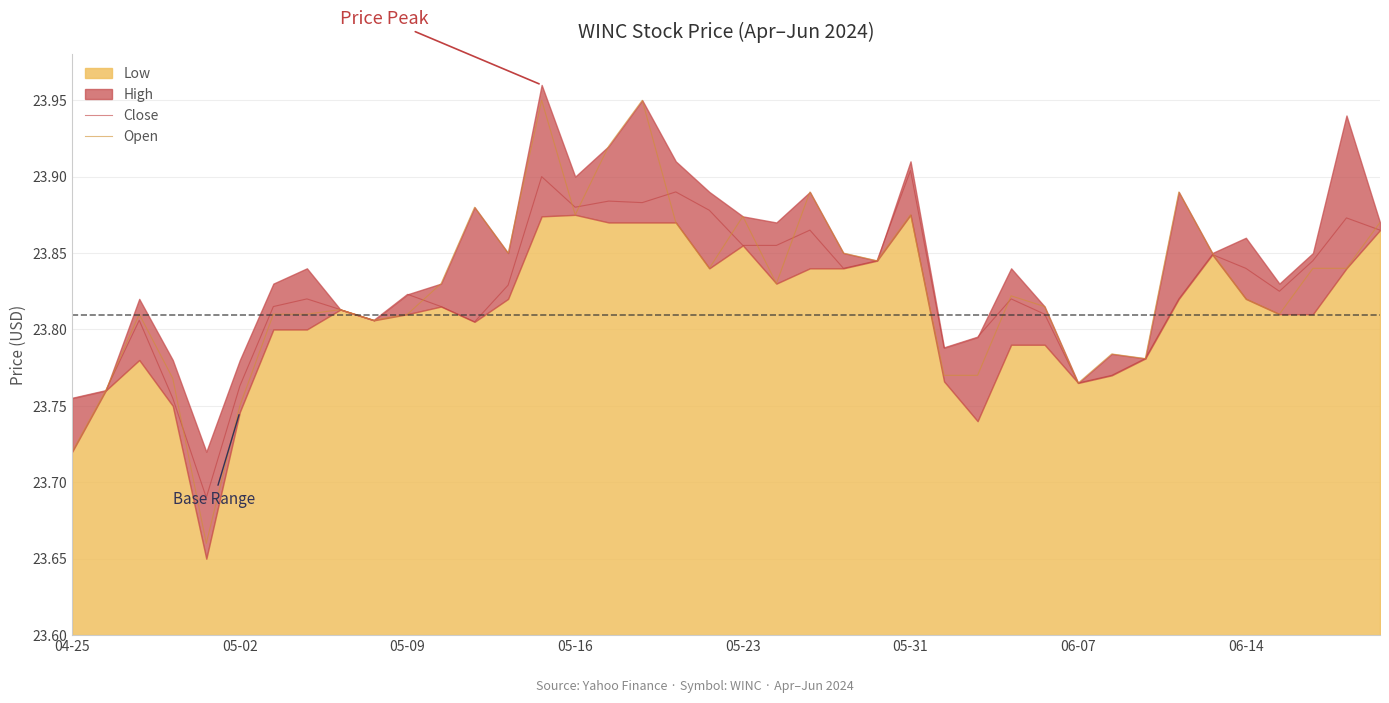

True or false: Open has a value of 15.7 at 05-16.

False